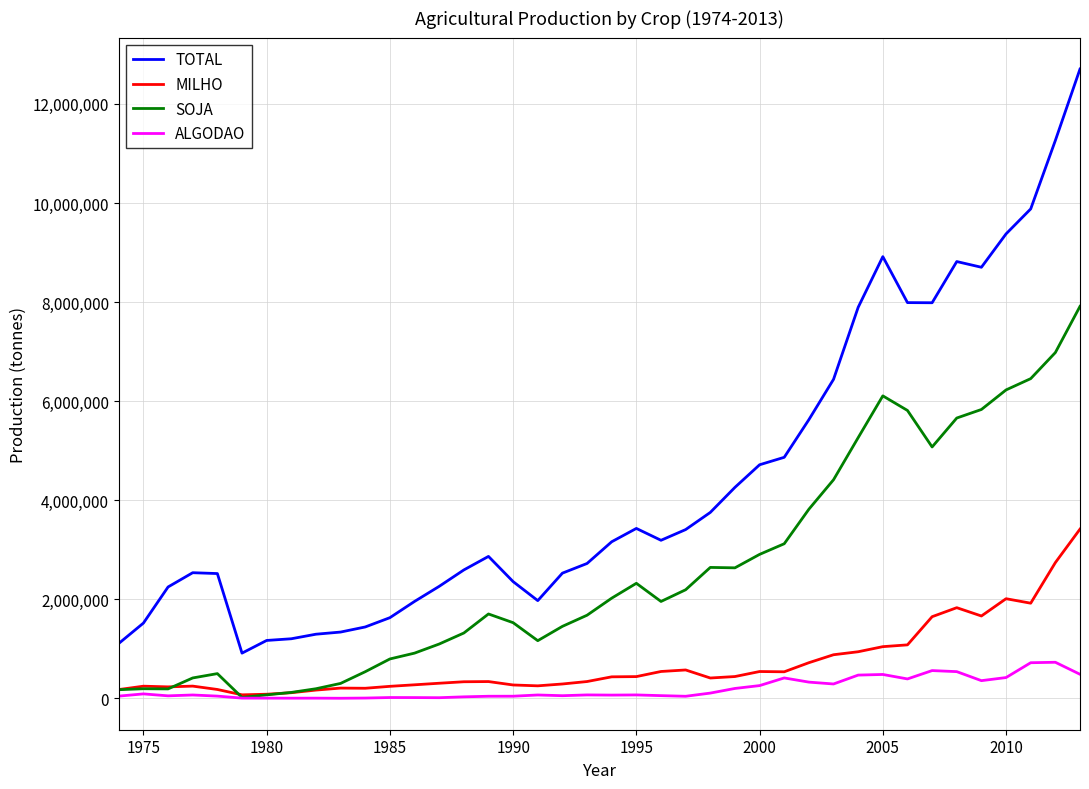

What is the minimum value for TOTAL?

913218